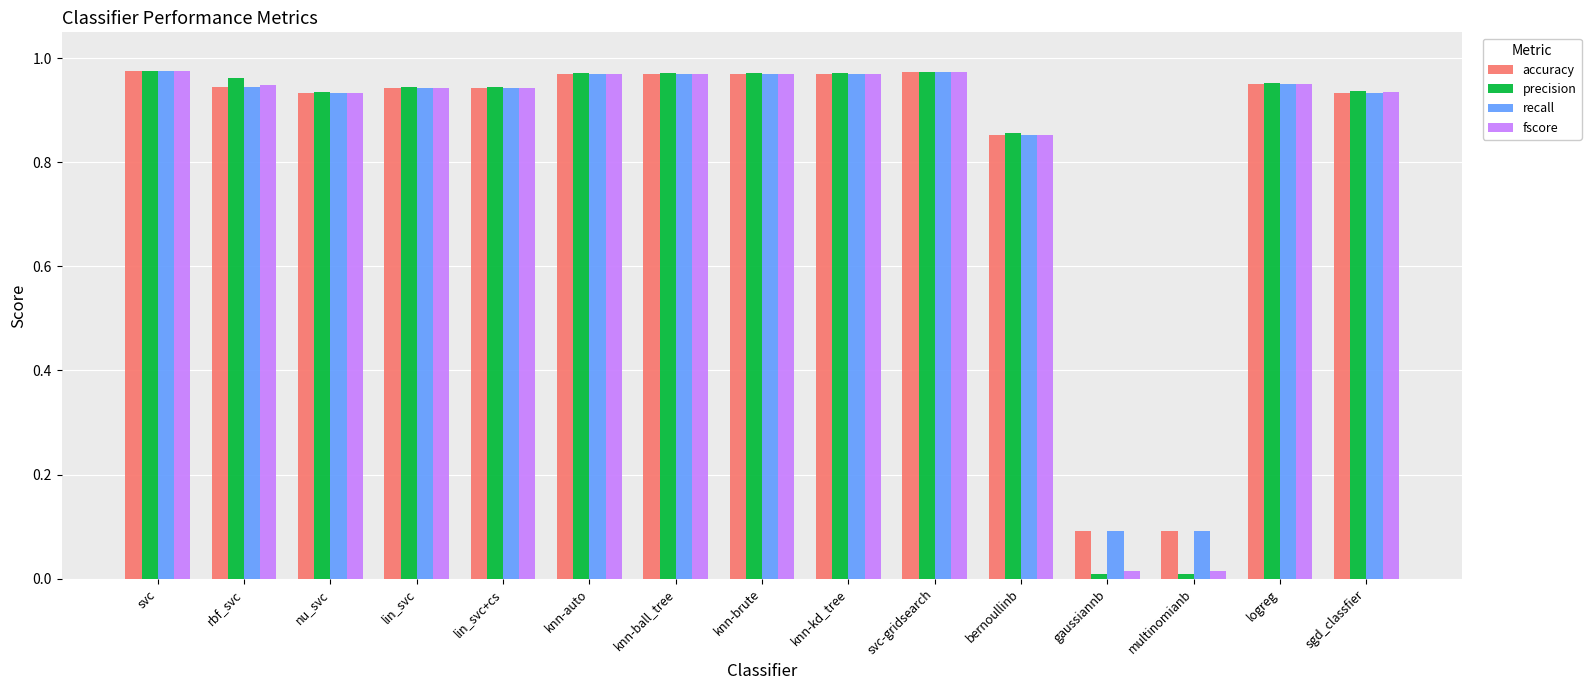

What are all the series names shown in the legend?

accuracy, precision, recall, fscore